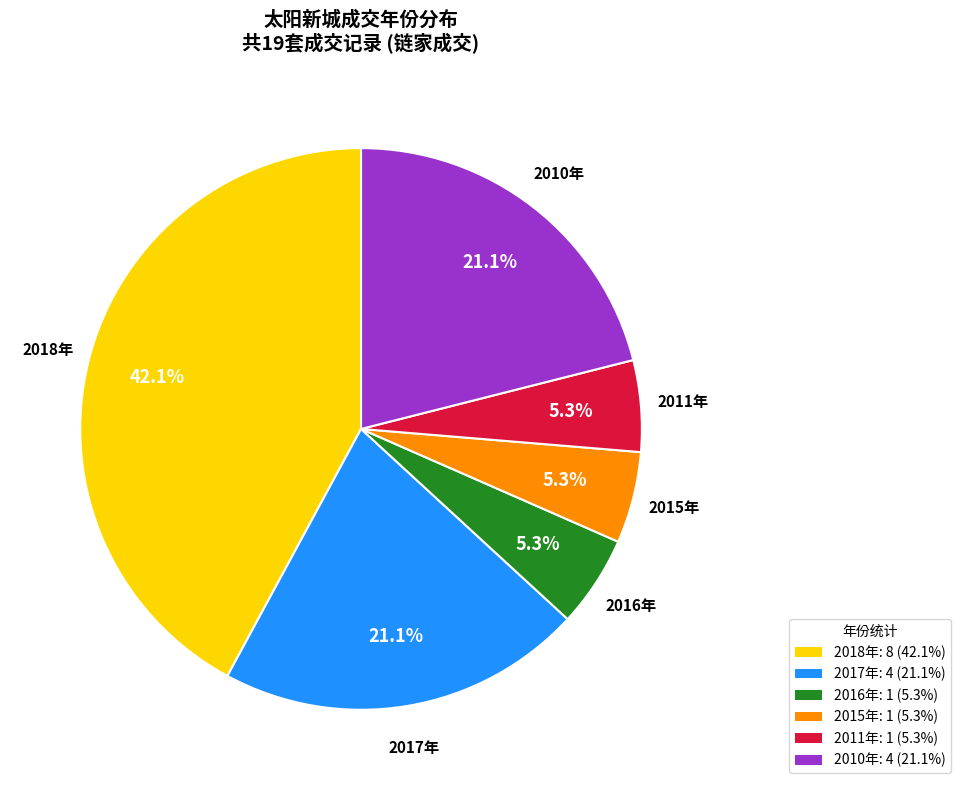

Is there a majority slice in this chart?

No